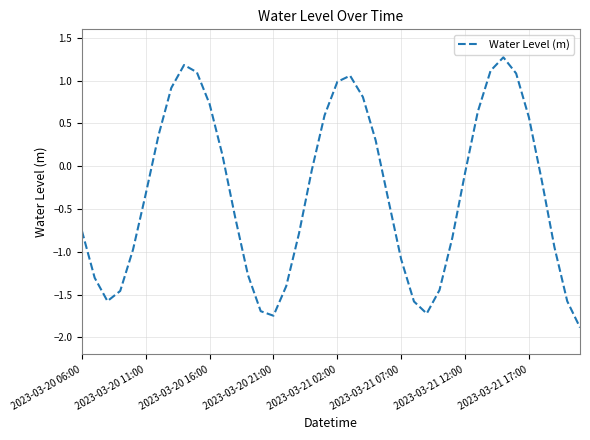

Is this an area chart (filled region under the line)?

No